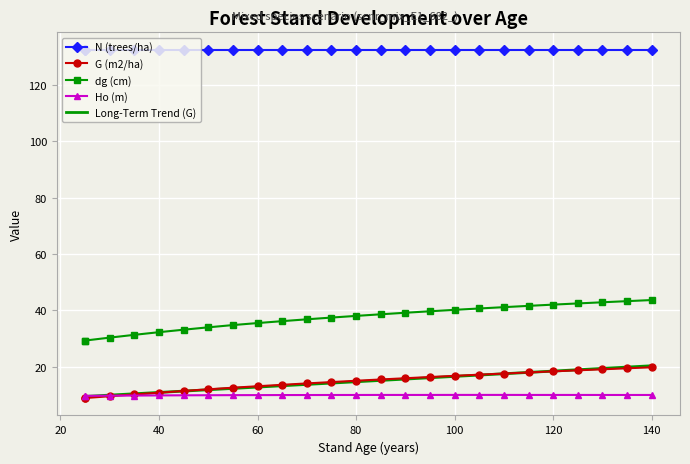

At which label does Ho (m) reach its peak?

100